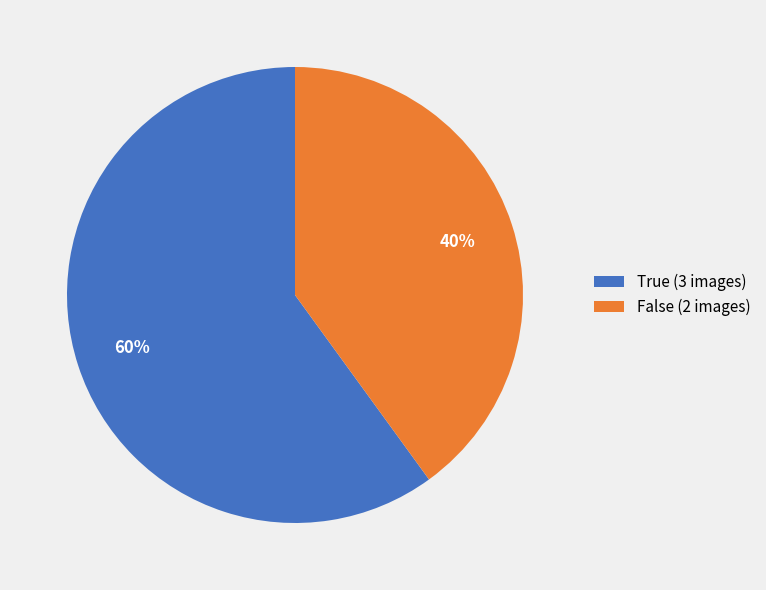

The False (2 images) slice represents 45% of the pie. True or false?

False